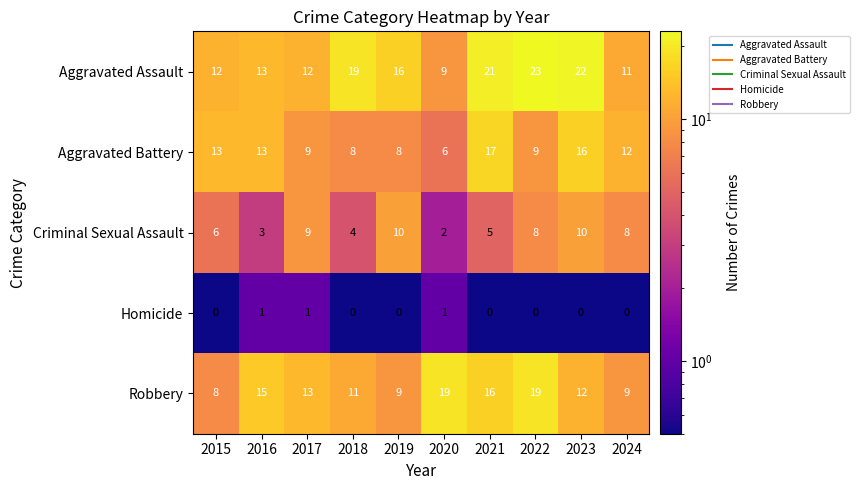

Which series has the widest spread of values?

Aggravated Assault